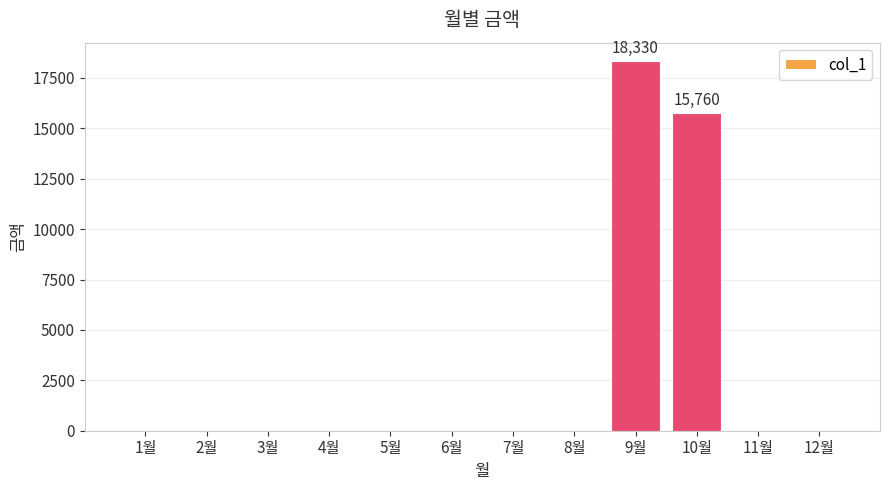

How many data points does each series have?

12